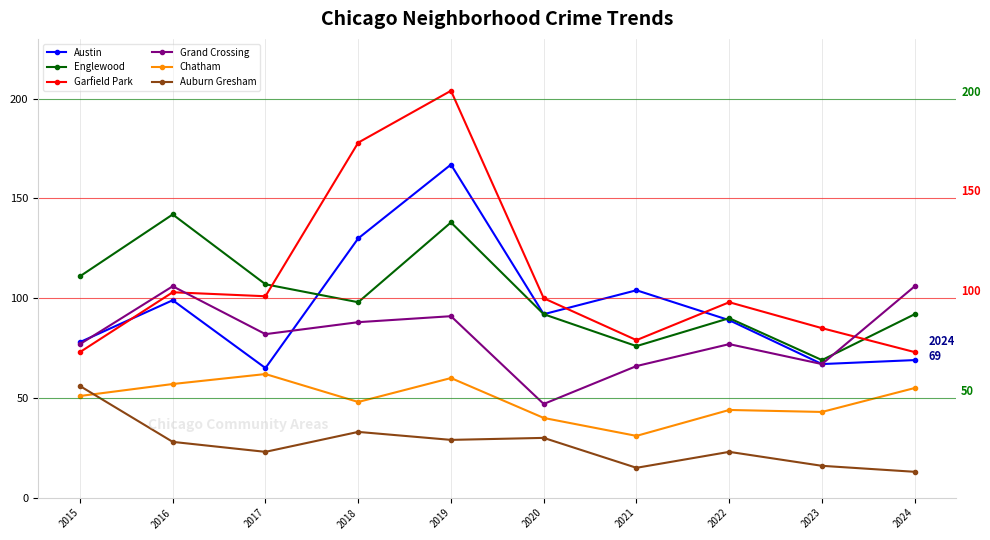

Between 2016 and 2022, which series saw the biggest shift?

Englewood